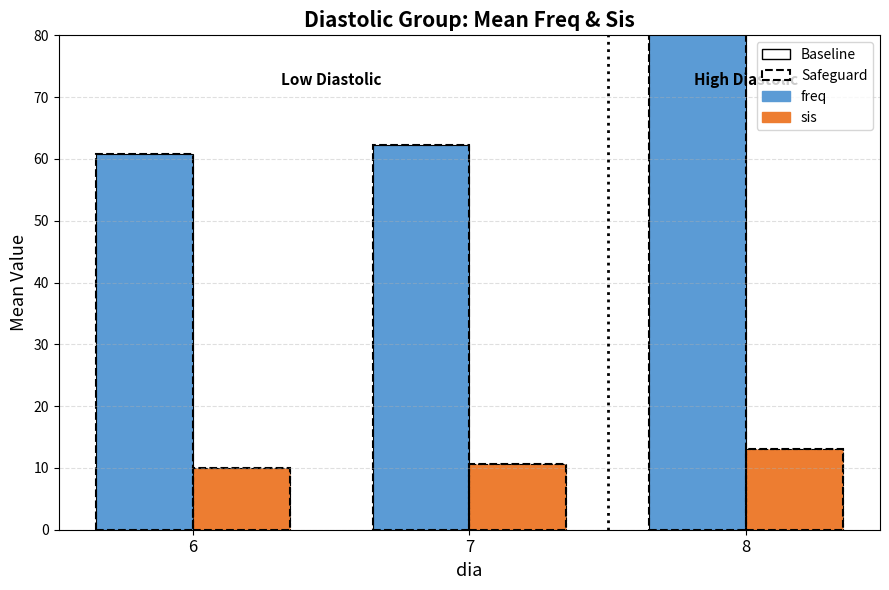

Which series has the widest spread of values?

freq